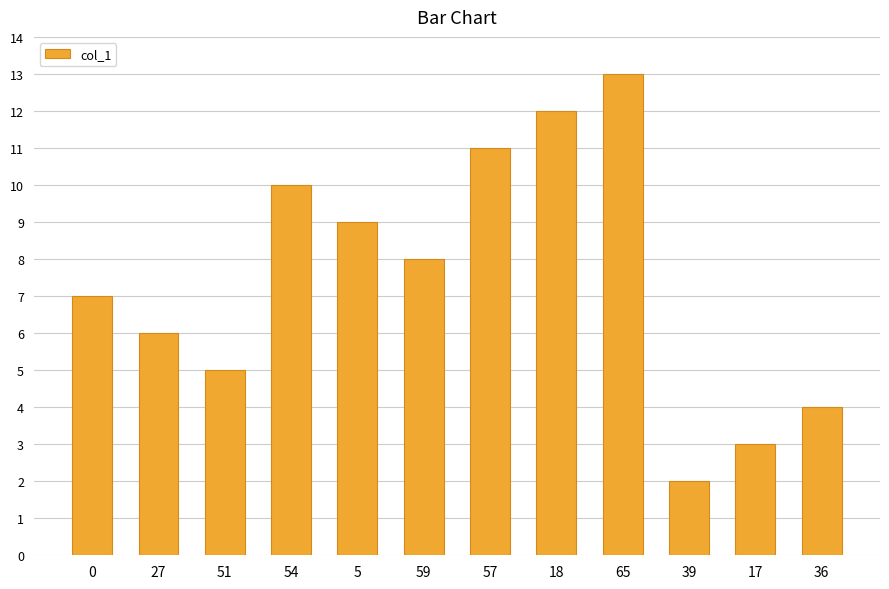

At which label does the data first exceed 8?

54